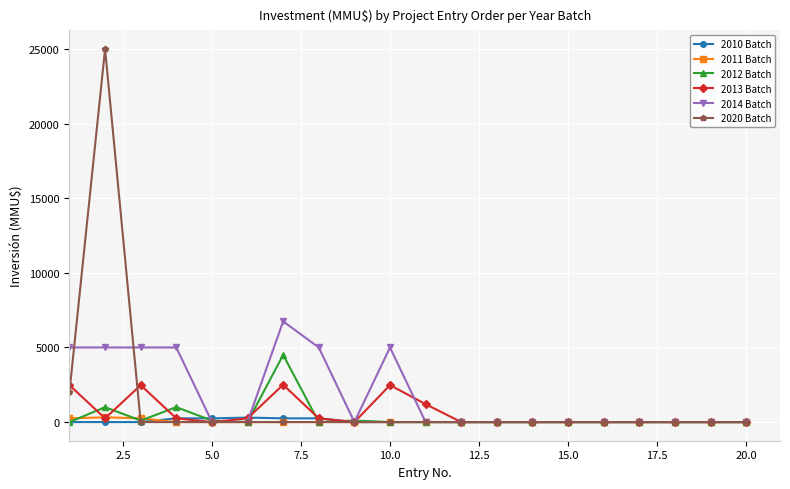

How many distinct data groups are displayed?

6